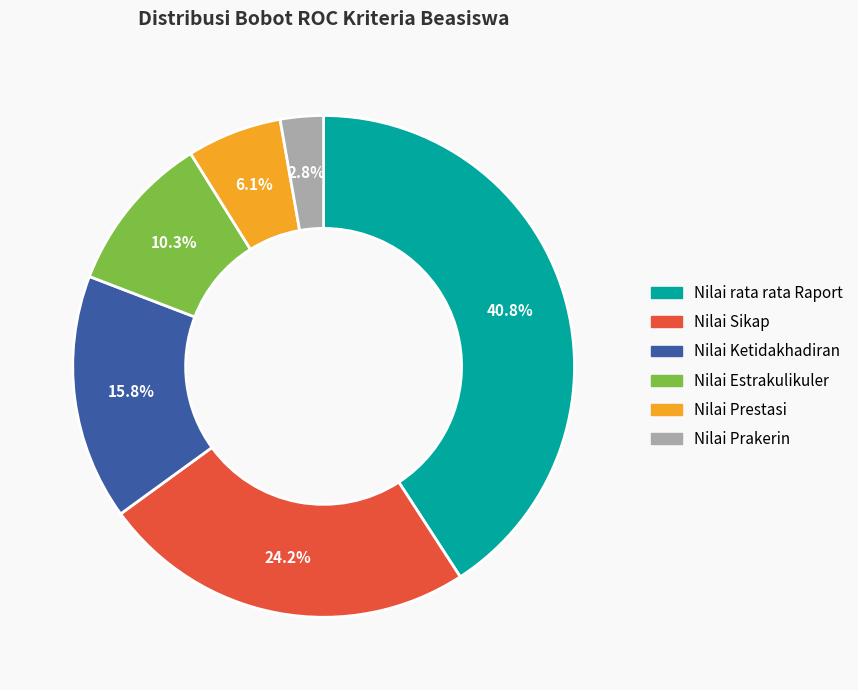

To the nearest percent, what is the combined percentage of Nilai Sikap and Nilai Ketidakhadiran?

40%